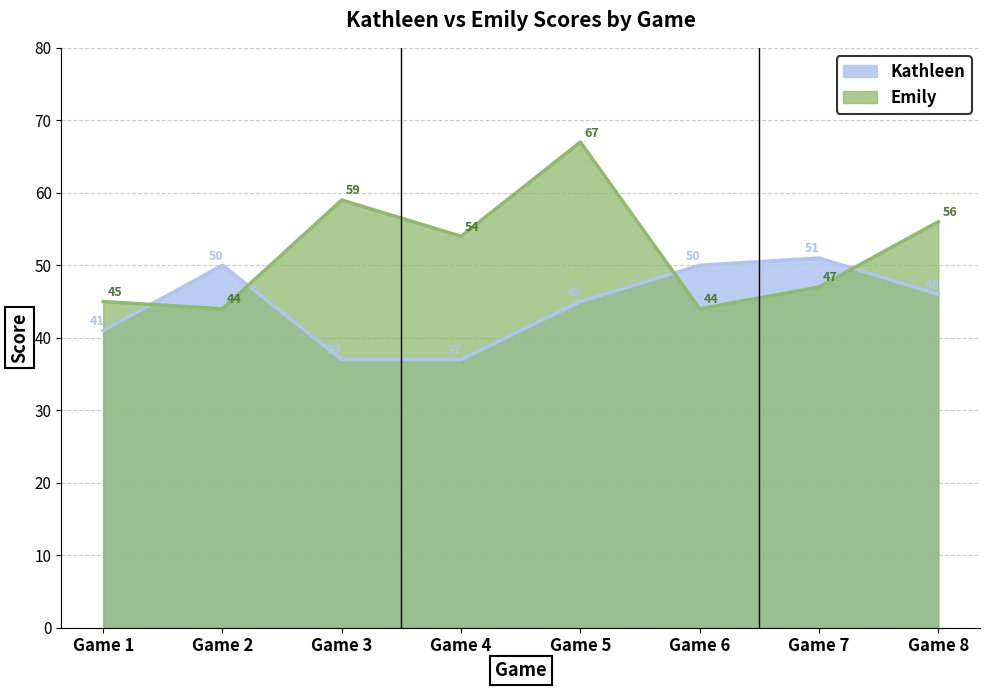

How many data points in Kathleen are above 46?

3